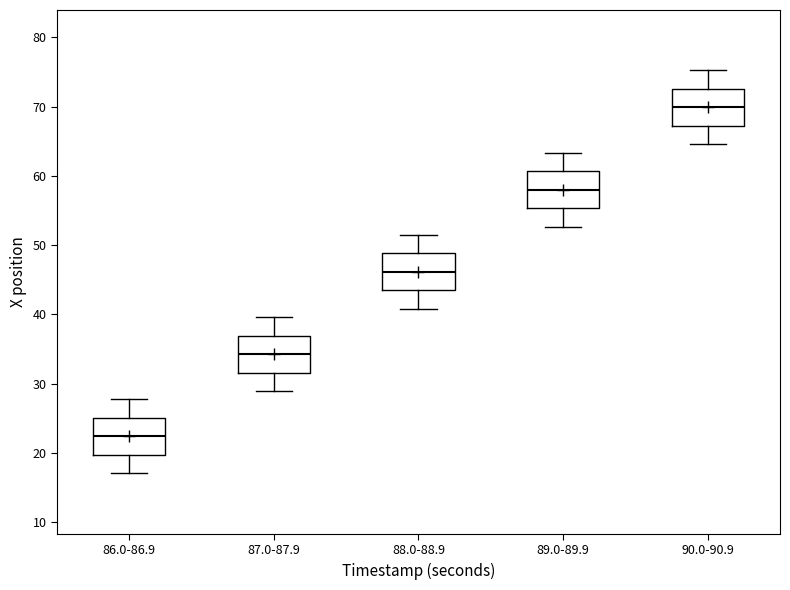

Reading left to right, read every box against the y-axis: the position of its median line, the range the box covers, and the ends of its whiskers. The values are not printed on the chart, so give them approximately, as read against the axis.

86.0-86.9: median 22, box 20 to 25, whiskers 17 to 28
87.0-87.9: median 34, box 32 to 37, whiskers 29 to 40
88.0-88.9: median 46, box 43 to 49, whiskers 41 to 52
89.0-89.9: median 58, box 55 to 61, whiskers 53 to 63
90.0-90.9: median 70, box 67 to 73, whiskers 65 to 75